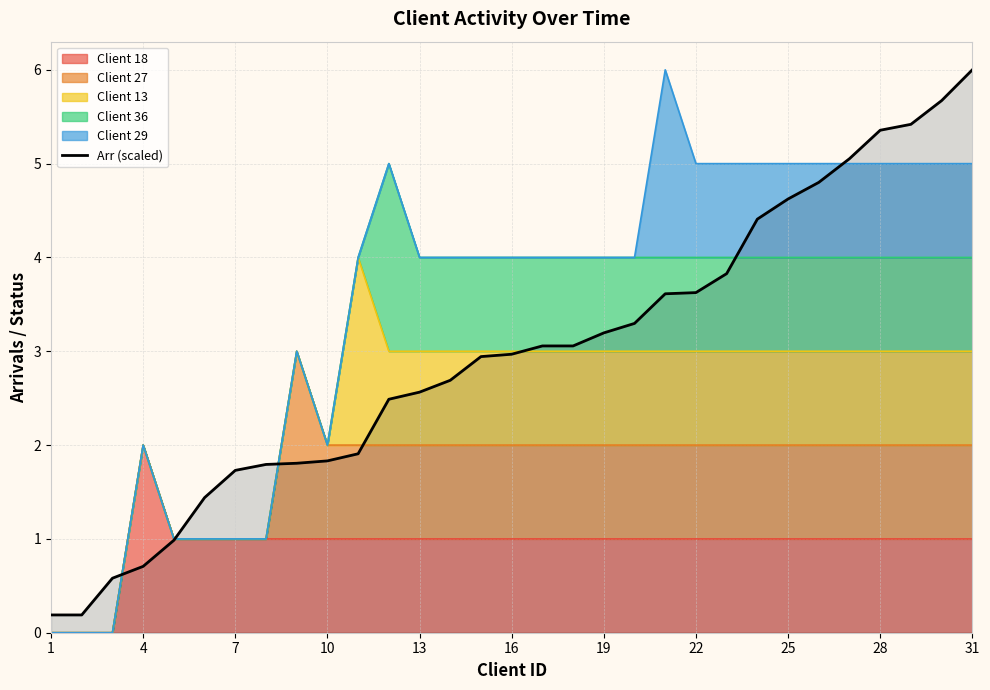

The chart shows a value of 1.5 at 13. True or false?

False